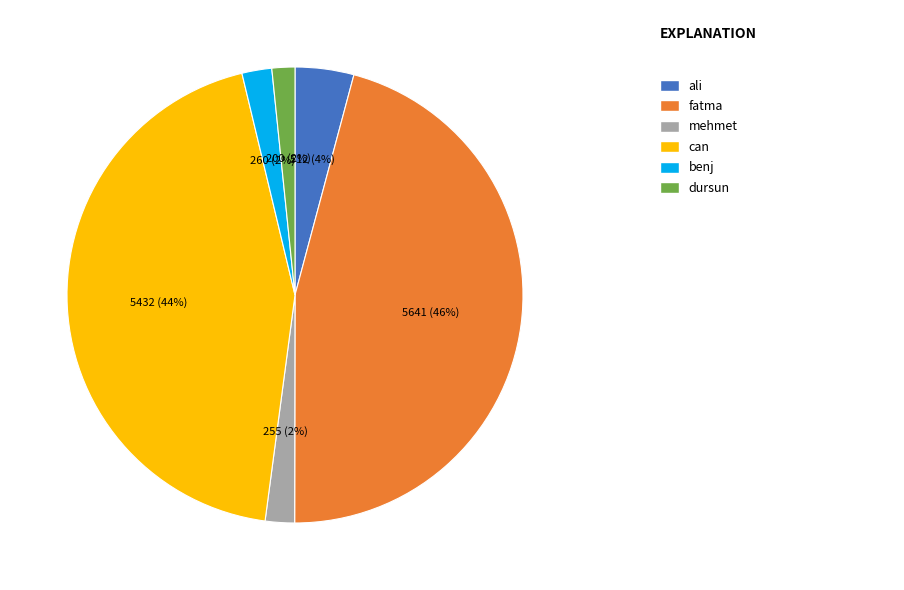

To the nearest percent, what is the average slice percentage?

17%